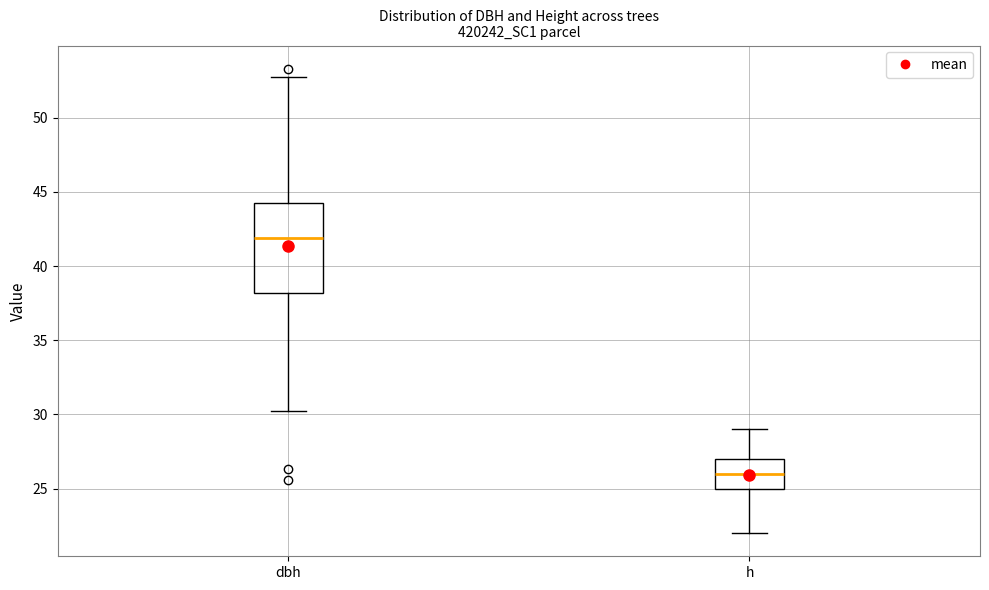

Where does the upper whisker of the box for h end on the y-axis? The values are not printed on the chart, so give them approximately, as read against the axis.

29.0